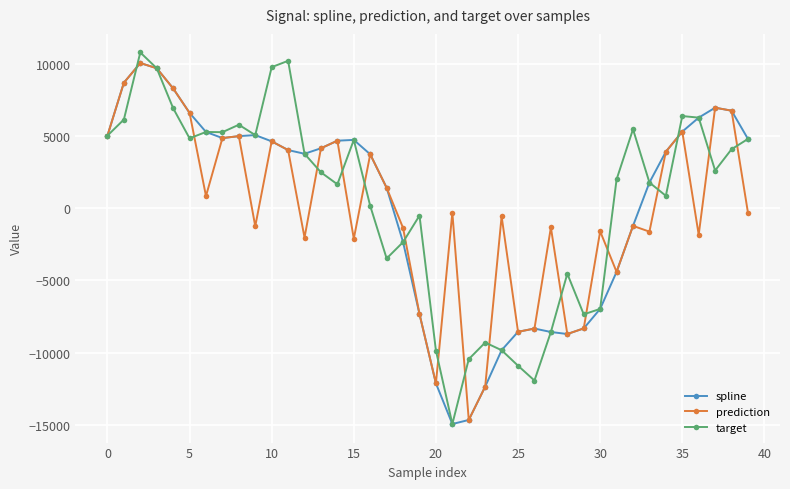

What is the value of the target point at the 13th from the left?

3763.7